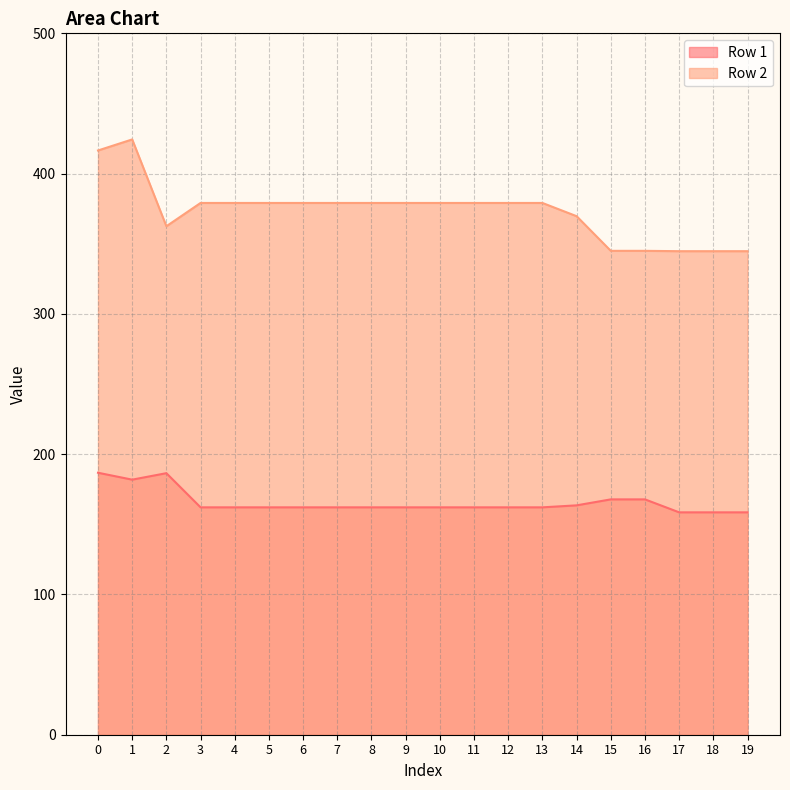

The Row 2 series shows 511.4 at 2. True or false?

False